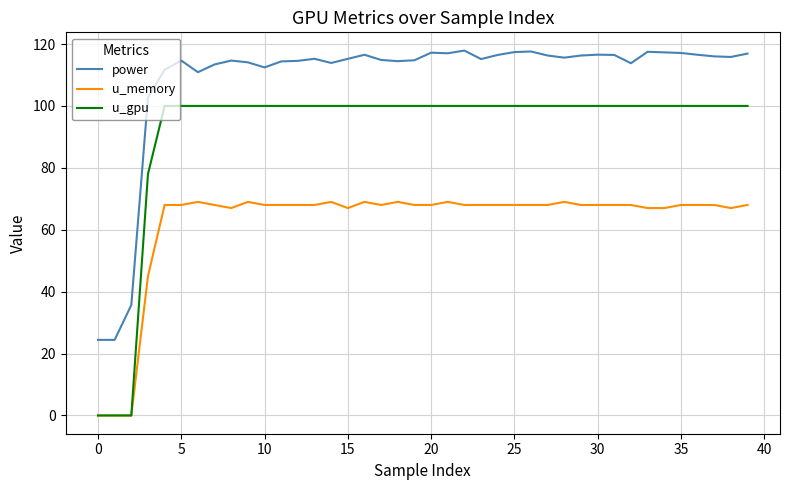

What is the highest value of the u_gpu series?

100.0